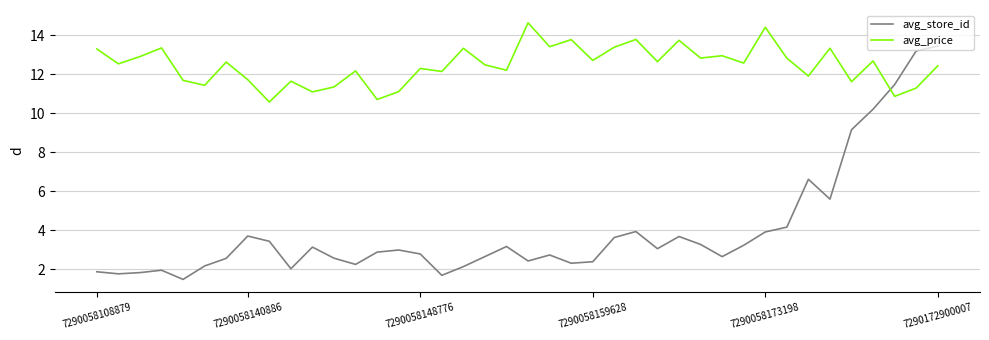

Which series has the widest spread of values?

avg_store_id